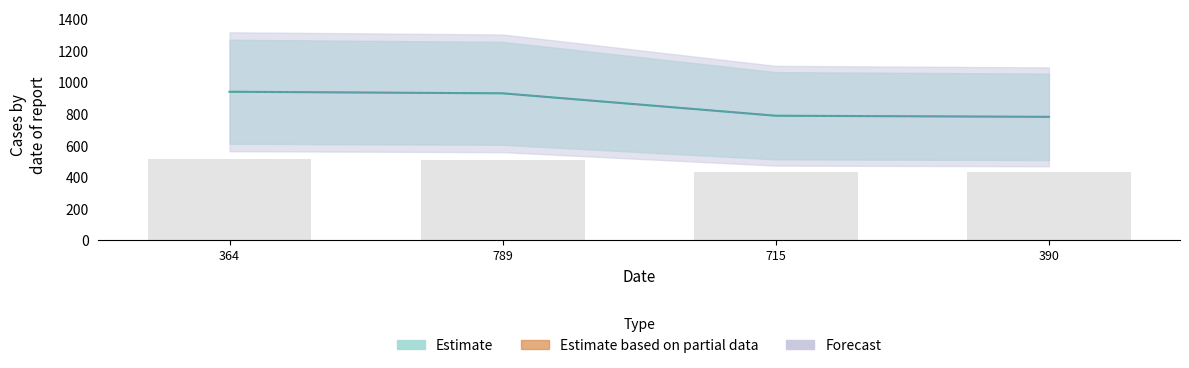

What position from the left is 390?

4